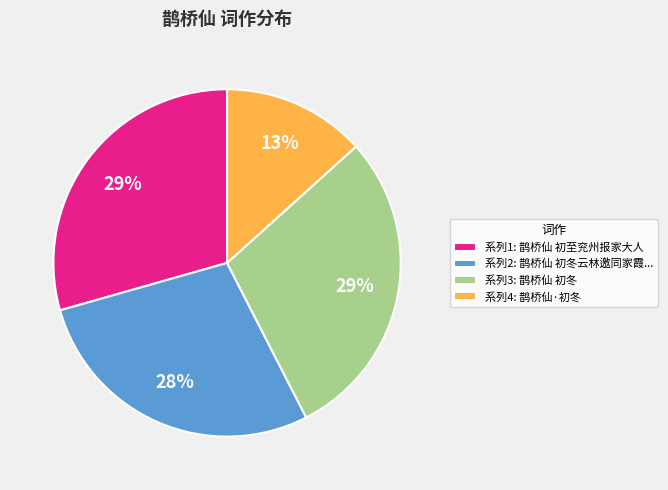

Is it true that 系列4: 鹊桥仙·初冬 is 13% of the pie?

True